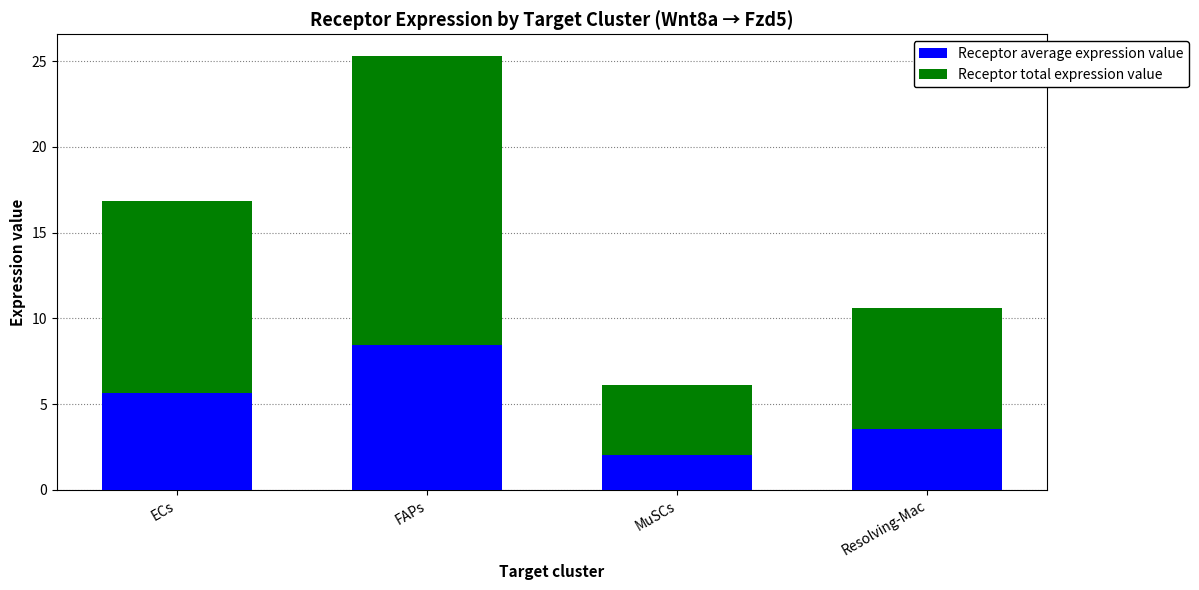

What is the total value across all series at FAPs?

25.3